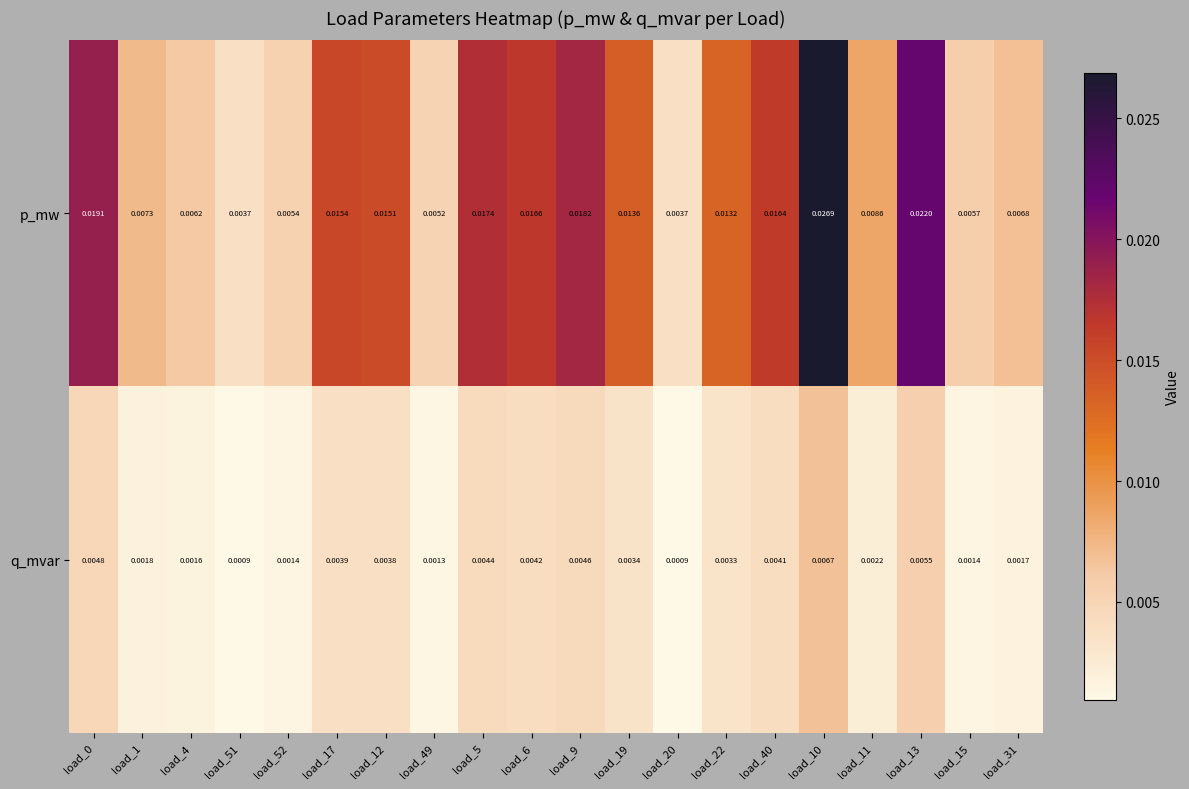

Rank the series by their maximum value, from lowest to highest.

q_mvar, p_mw